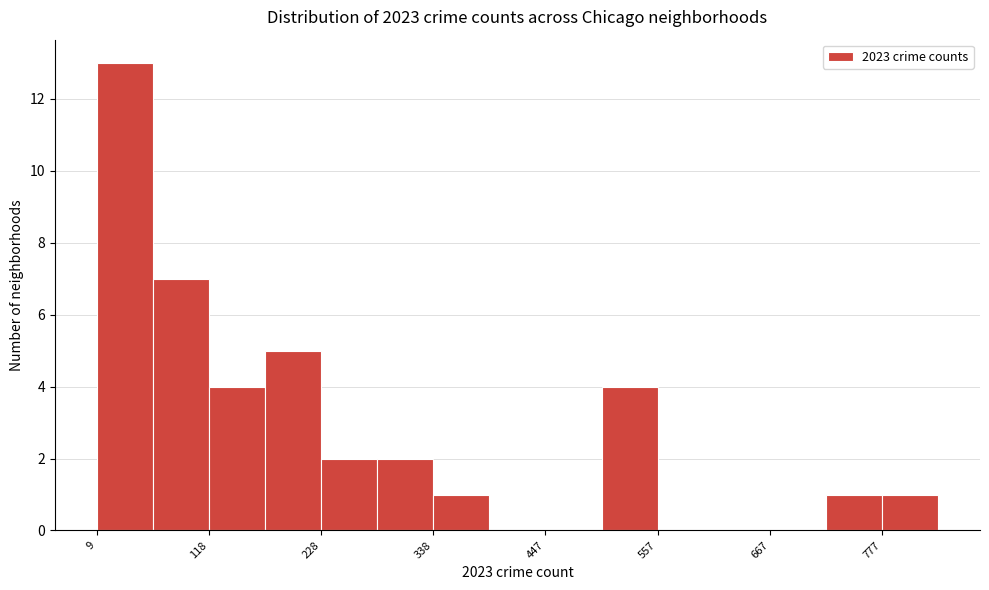

Around what value on the x-axis is the tallest bar? Give the approximate position of its centre, as read against the axis.

40